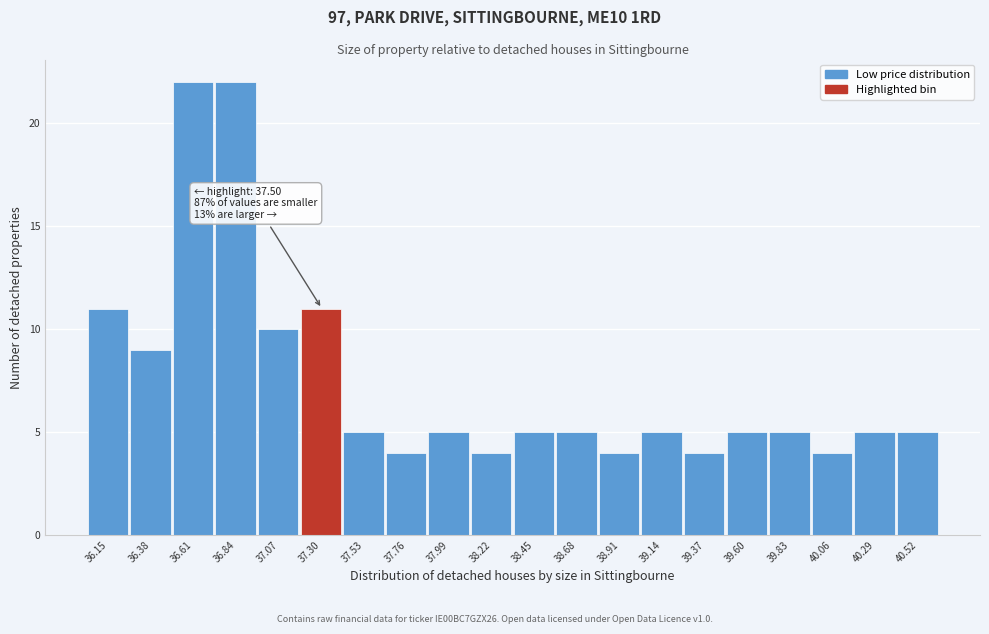

Reading left to right, transcribe all the data shown in this chart.

36.15=11	36.38=9	36.61=22	36.84=22	37.07=10	37.30=11	37.53=5	37.76=4	37.99=5	38.22=4	38.45=5	38.68=5	38.91=4	39.14=5	39.37=4	39.60=5	39.83=5	40.06=4	40.29=5	40.52=5